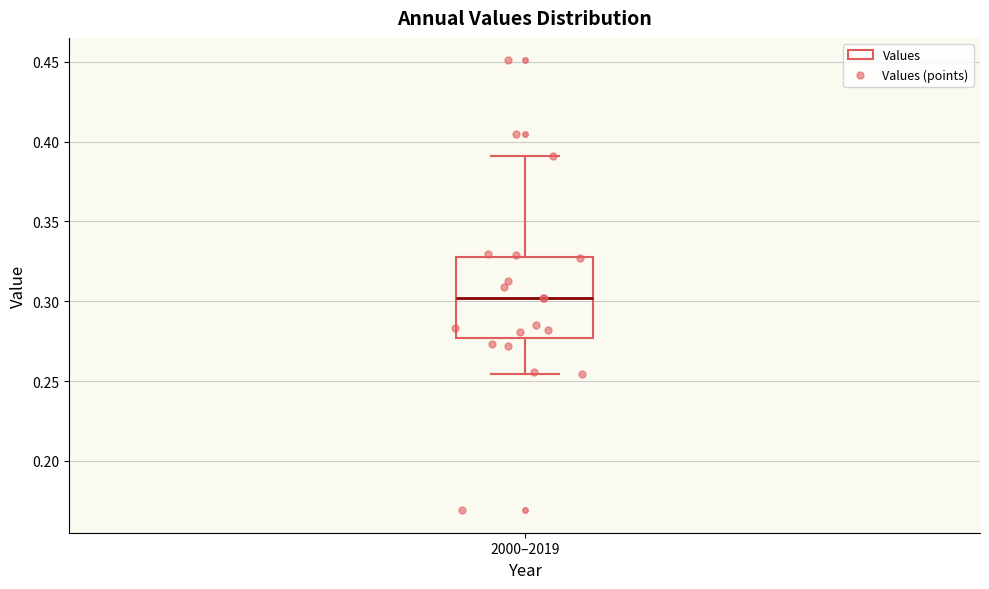

Read this box plot against the y-axis: the position of the median line, the range covered by the box, and the ends of both whiskers. The values are not printed on the chart, so give them approximately, as read against the axis.

median 0.300, box 0.275 to 0.330, whiskers 0.255 to 0.390